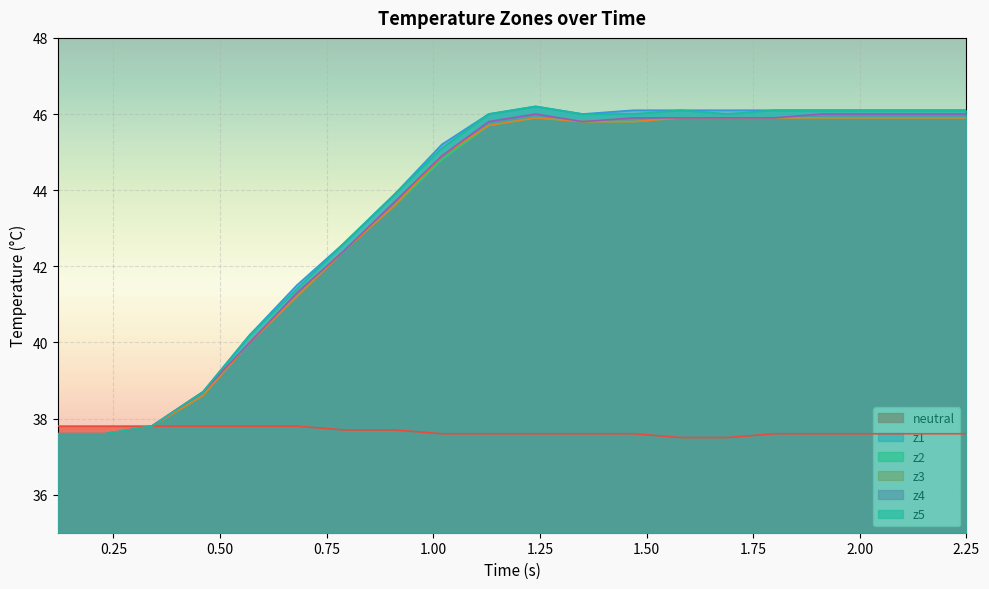

What is the minimum value for z4?

37.6